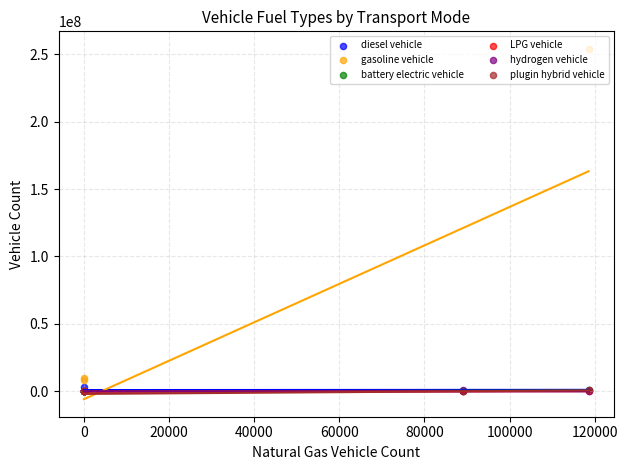

Which series has the largest Y range (max minus min)?

gasoline vehicle